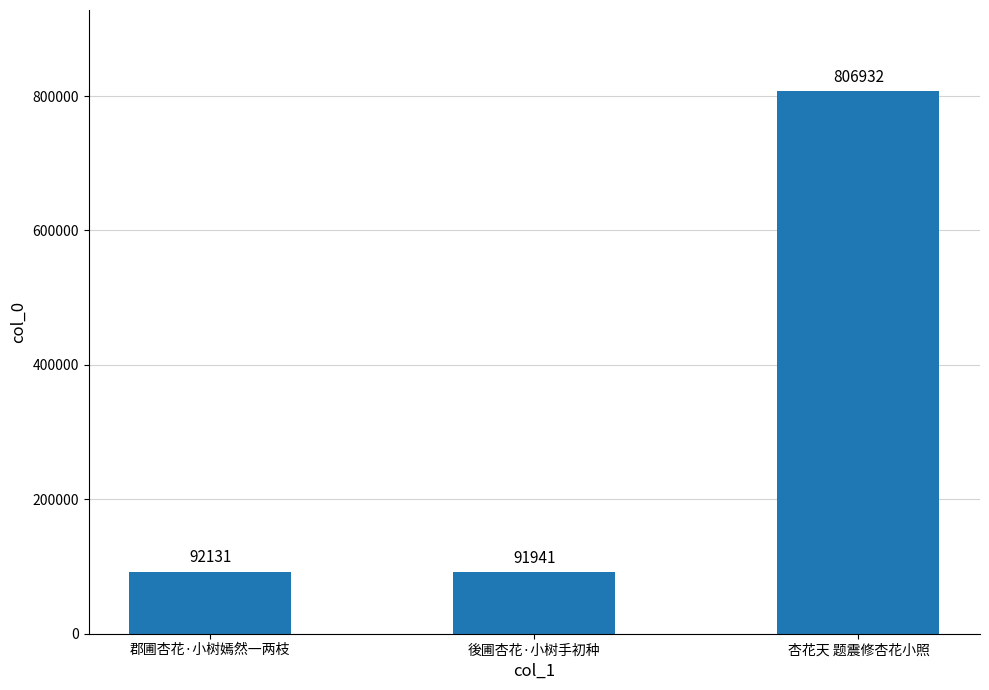

The chart shows a value of 806932 at 杏花天 题震修杏花小照. True or false?

True